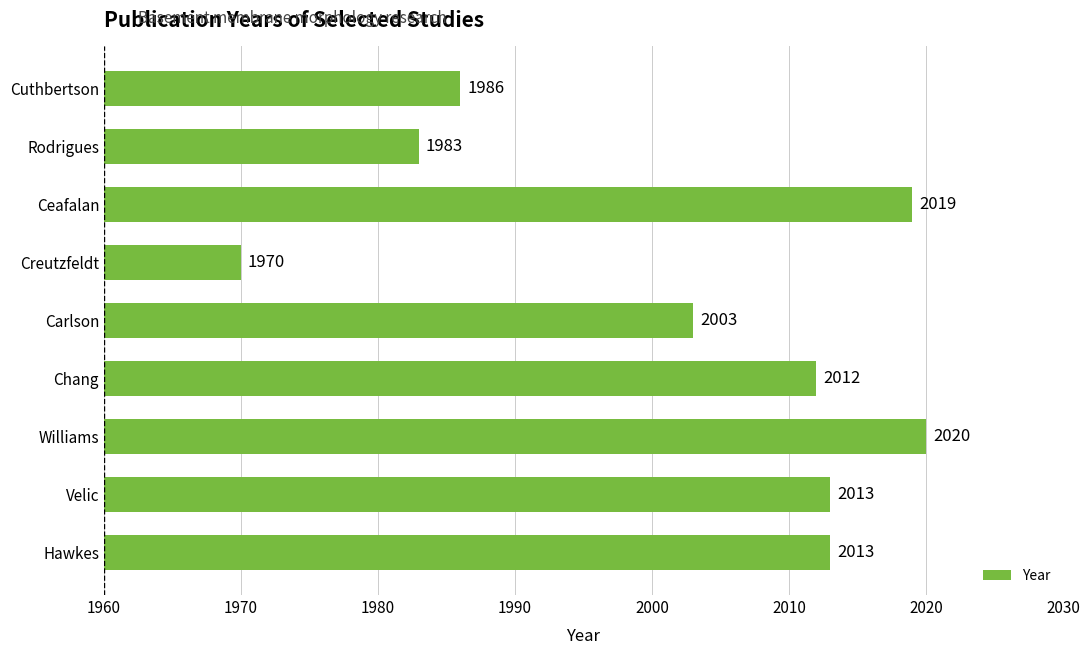

What is the difference between the maximum and minimum values?

50